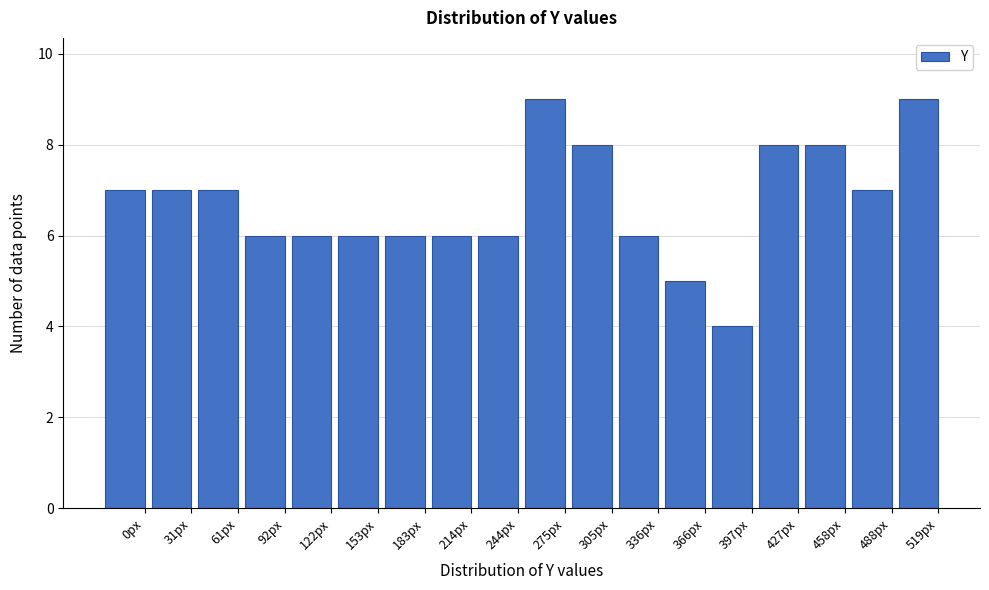

Reading left to right, transcribe all the data shown in this chart.

7	7	7	6	6	6	6	6	6	9	8	6	5	4	8	8	7	9